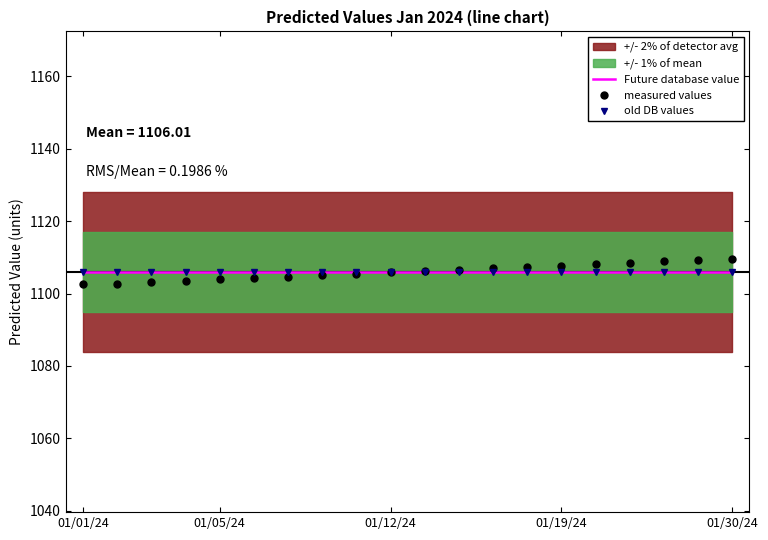

What is the difference between the highest and lowest values at 01/12/24?

0.2